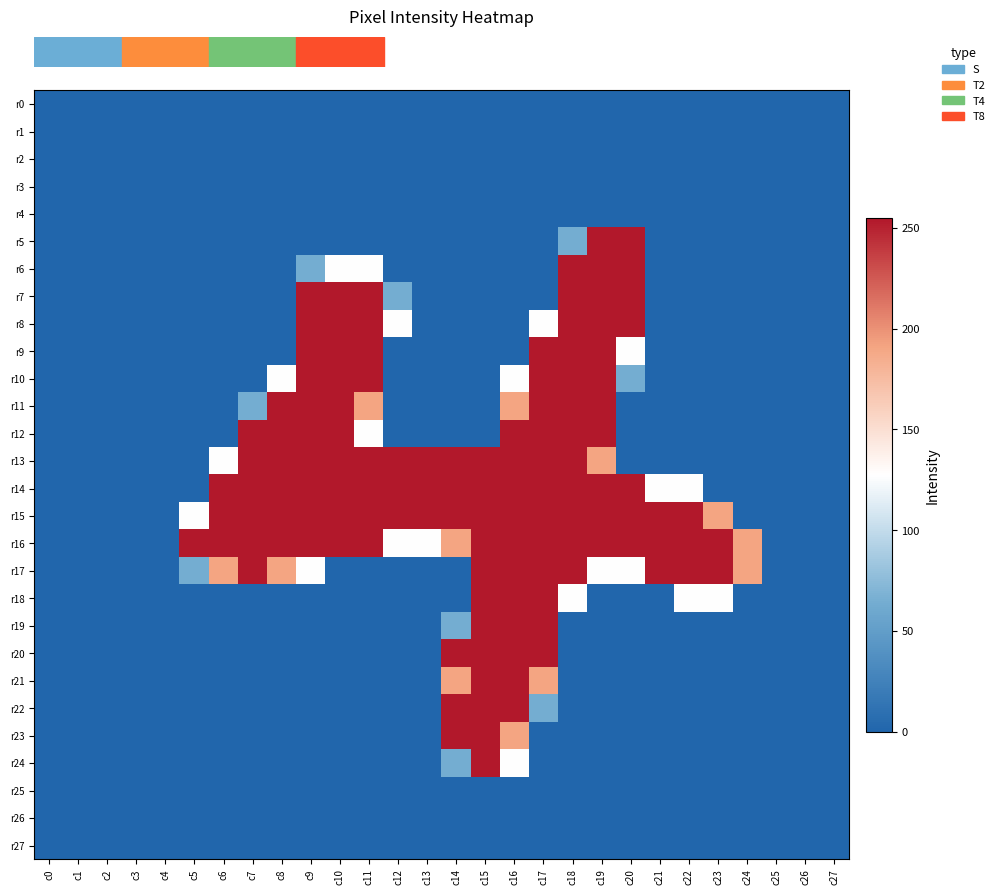

Reading left to right, what are all the values shown in this chart?

row_0: 0	0	0	0	0	0	0	0	0	0	0	0	0	0	0	0	0	0	0	0	0	0	0	0	0	0	0	0
row_1: 0	0	0	0	0	0	0	0	0	0	0	0	0	0	0	0	0	0	0	0	0	0	0	0	0	0	0	0
row_2: 0	0	0	0	0	0	0	0	0	0	0	0	0	0	0	0	0	0	0	0	0	0	0	0	0	0	0	0
row_3: 0	0	0	0	0	0	0	0	0	0	0	0	0	0	0	0	0	0	0	0	0	0	0	0	0	0	0	0
row_4: 0	0	0	0	0	0	0	0	0	0	0	0	0	0	0	0	0	0	0	0	0	0	0	0	0	0	0	0
row_5: 0	0	0	0	0	0	0	0	0	0	0	0	0	0	0	0	0	0	64	255	255	0	0	0	0	0	0	0
row_6: 0	0	0	0	0	0	0	0	0	64	128	128	0	0	0	0	0	0	255	255	255	0	0	0	0	0	0	0
row_7: 0	0	0	0	0	0	0	0	0	255	255	255	64	0	0	0	0	0	255	255	255	0	0	0	0	0	0	0
row_8: 0	0	0	0	0	0	0	0	0	255	255	255	128	0	0	0	0	128	255	255	255	0	0	0	0	0	0	0
row_9: 0	0	0	0	0	0	0	0	0	255	255	255	0	0	0	0	0	255	255	255	128	0	0	0	0	0	0	0
row_10: 0	0	0	0	0	0	0	0	128	255	255	255	0	0	0	0	128	255	255	255	64	0	0	0	0	0	0	0
row_11: 0	0	0	0	0	0	0	64	255	255	255	191	0	0	0	0	191	255	255	255	0	0	0	0	0	0	0	0
row_12: 0	0	0	0	0	0	0	255	255	255	255	128	0	0	0	0	255	255	255	255	0	0	0	0	0	0	0	0
row_13: 0	0	0	0	0	0	128	255	255	255	255	255	255	255	255	255	255	255	255	191	0	0	0	0	0	0	0	0
row_14: 0	0	0	0	0	0	255	255	255	255	255	255	255	255	255	255	255	255	255	255	255	128	128	0	0	0	0	0
row_15: 0	0	0	0	0	128	255	255	255	255	255	255	255	255	255	255	255	255	255	255	255	255	255	191	0	0	0	0
row_16: 0	0	0	0	0	255	255	255	255	255	255	255	128	128	191	255	255	255	255	255	255	255	255	255	191	0	0	0
row_17: 0	0	0	0	0	64	191	255	191	128	0	0	0	0	0	255	255	255	255	128	128	255	255	255	191	0	0	0
row_18: 0	0	0	0	0	0	0	0	0	0	0	0	0	0	0	255	255	255	128	0	0	0	128	128	0	0	0	0
row_19: 0	0	0	0	0	0	0	0	0	0	0	0	0	0	64	255	255	255	0	0	0	0	0	0	0	0	0	0
row_20: 0	0	0	0	0	0	0	0	0	0	0	0	0	0	255	255	255	255	0	0	0	0	0	0	0	0	0	0
row_21: 0	0	0	0	0	0	0	0	0	0	0	0	0	0	191	255	255	191	0	0	0	0	0	0	0	0	0	0
row_22: 0	0	0	0	0	0	0	0	0	0	0	0	0	0	255	255	255	64	0	0	0	0	0	0	0	0	0	0
row_23: 0	0	0	0	0	0	0	0	0	0	0	0	0	0	255	255	191	0	0	0	0	0	0	0	0	0	0	0
row_24: 0	0	0	0	0	0	0	0	0	0	0	0	0	0	64	255	128	0	0	0	0	0	0	0	0	0	0	0
row_25: 0	0	0	0	0	0	0	0	0	0	0	0	0	0	0	0	0	0	0	0	0	0	0	0	0	0	0	0
row_26: 0	0	0	0	0	0	0	0	0	0	0	0	0	0	0	0	0	0	0	0	0	0	0	0	0	0	0	0
row_27: 0	0	0	0	0	0	0	0	0	0	0	0	0	0	0	0	0	0	0	0	0	0	0	0	0	0	0	0